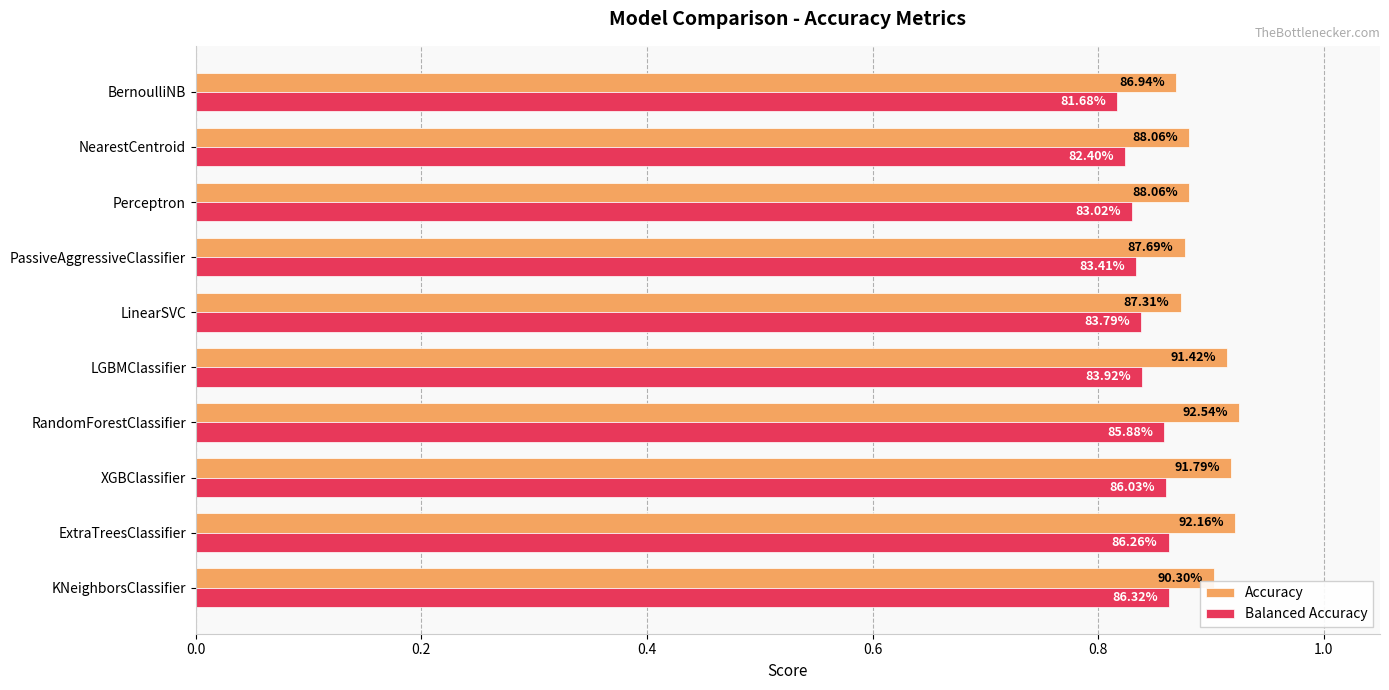

What is the value of the Balanced Accuracy bar at the 1st from the left?

0.9